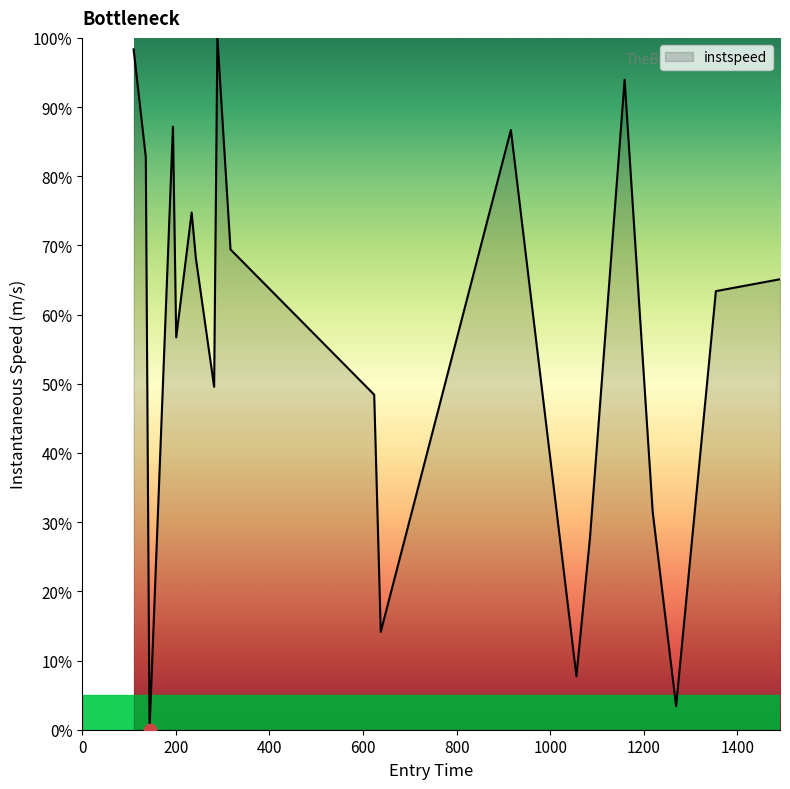

What is the maximum value shown in the chart?

100.0